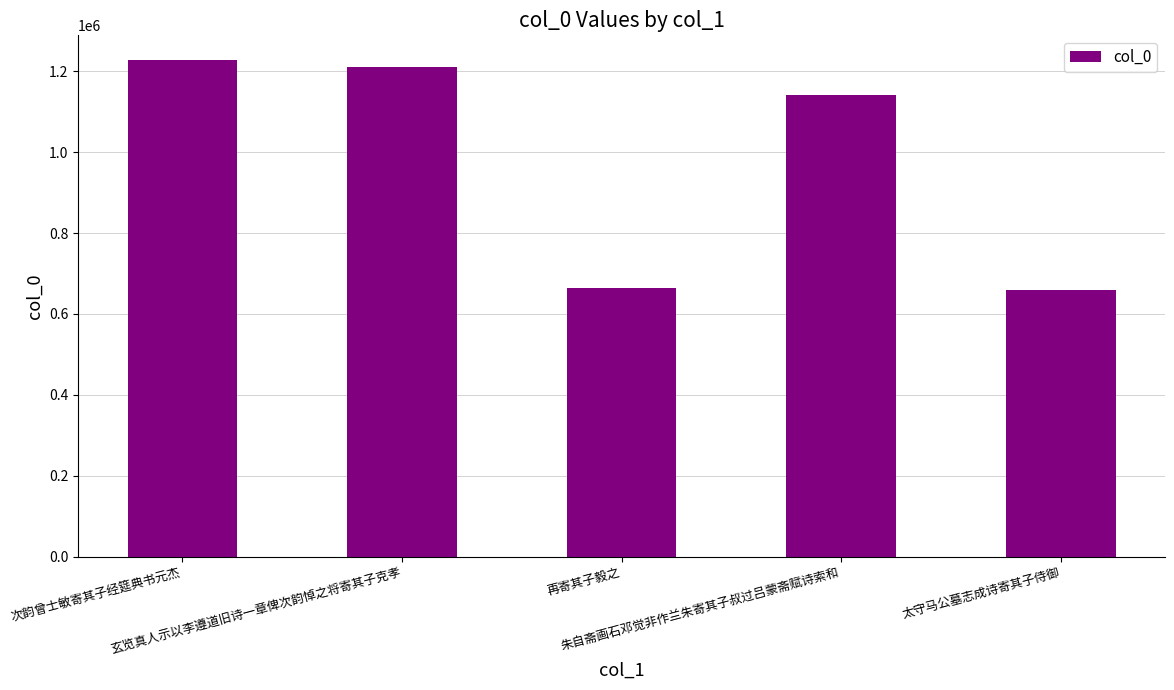

Are the bars grouped side by side (vs. stacked)?

No